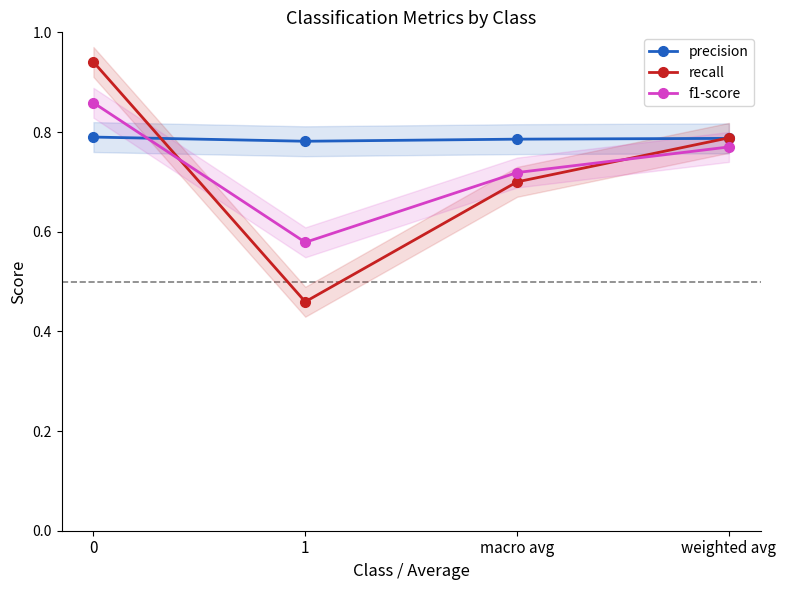

The value of f1-score at weighted avg is 0.2. True or false?

False